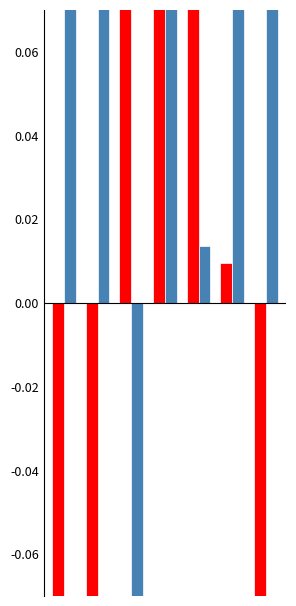

How many data points in Udbudstider are above 0?

4